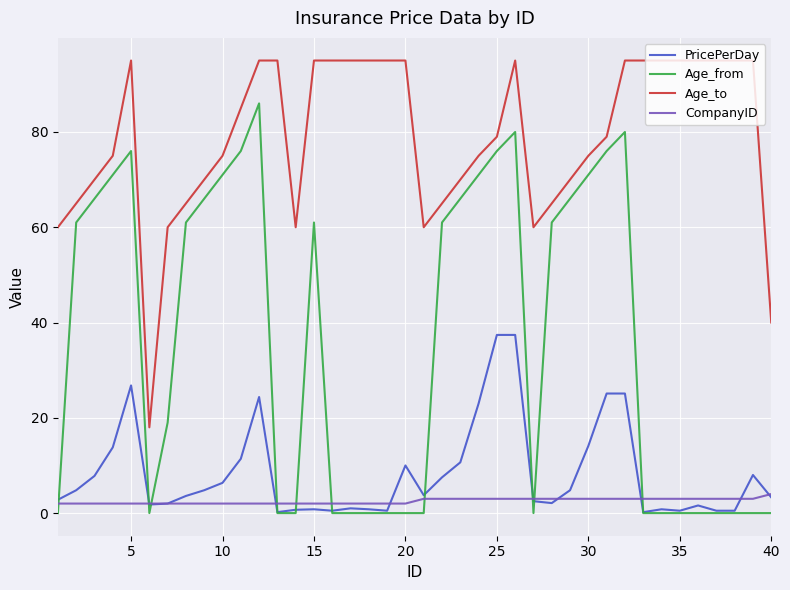

Which series has the largest range (max minus min)?

Age_from